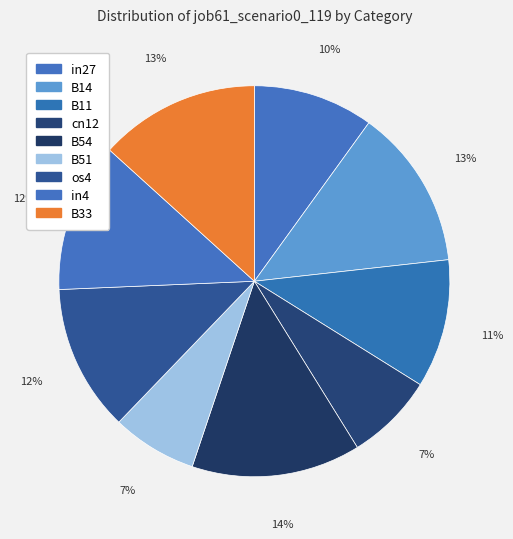

Count the number of slices in the pie.

9